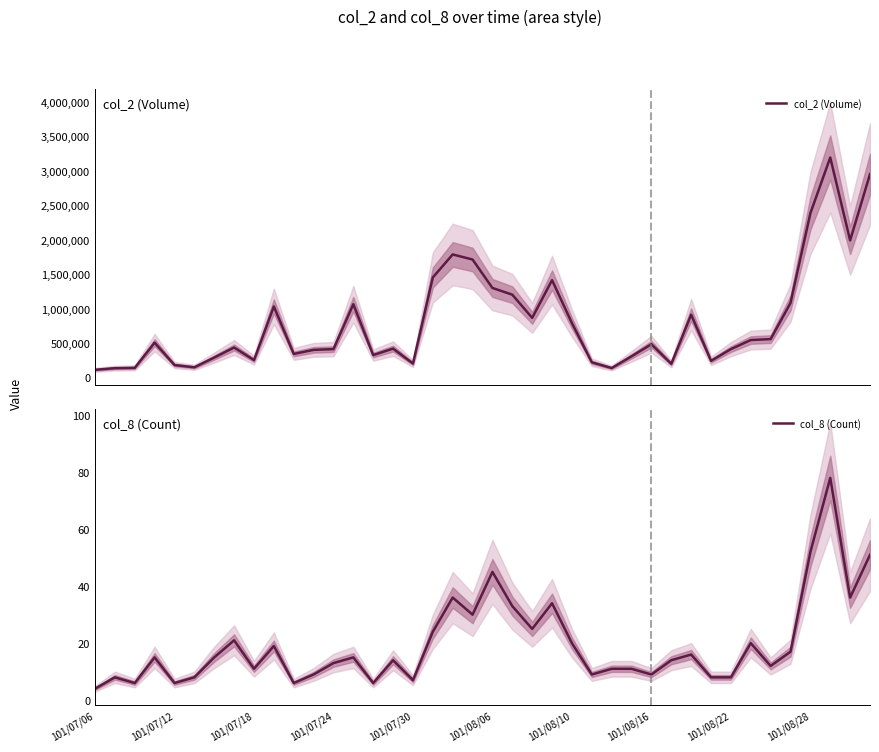

True or false: col_8 (Count) has a value of 45 at 101/08/06.

True